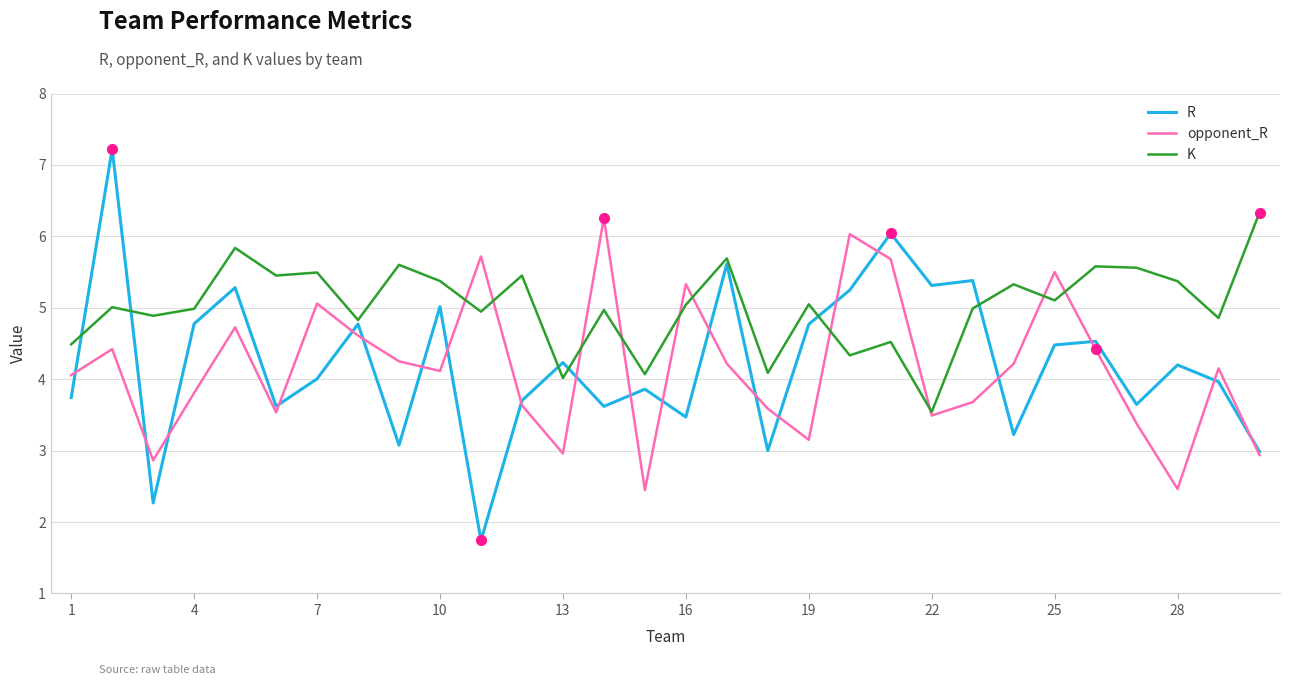

Which series has the largest total across all categories?

K